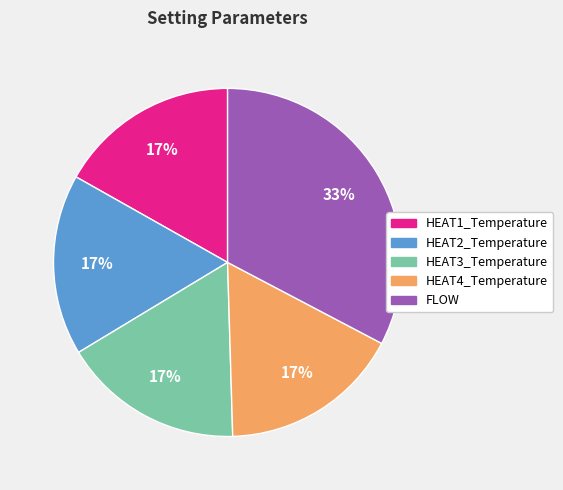

Which has a higher value, FLOW or HEAT1_Temperature?

FLOW